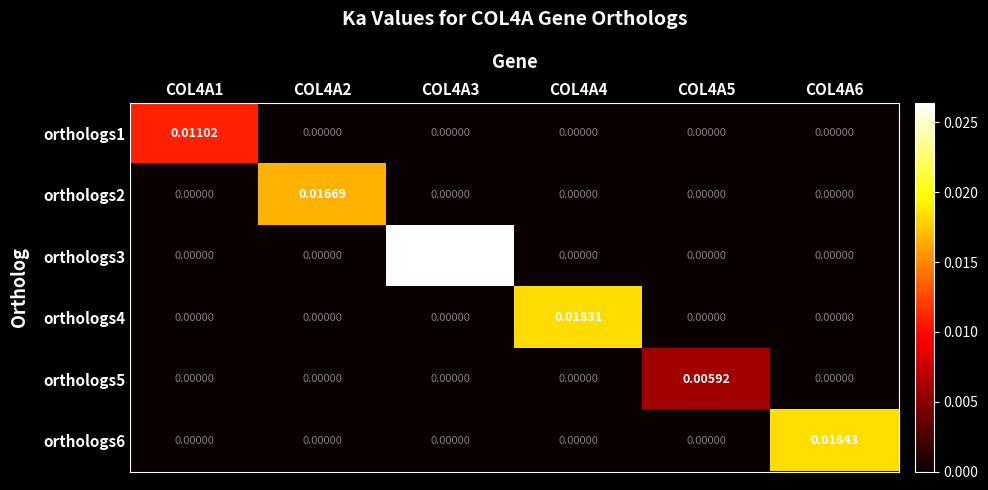

Is the value of orthologs2 at COL4A4 greater than the value of orthologs3 at COL4A3?

No